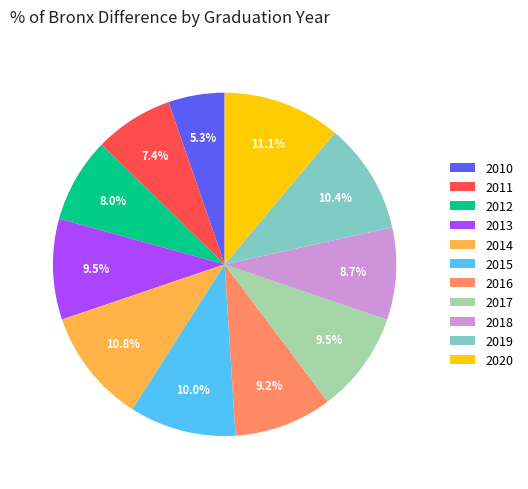

Which slice is the smallest?

2010